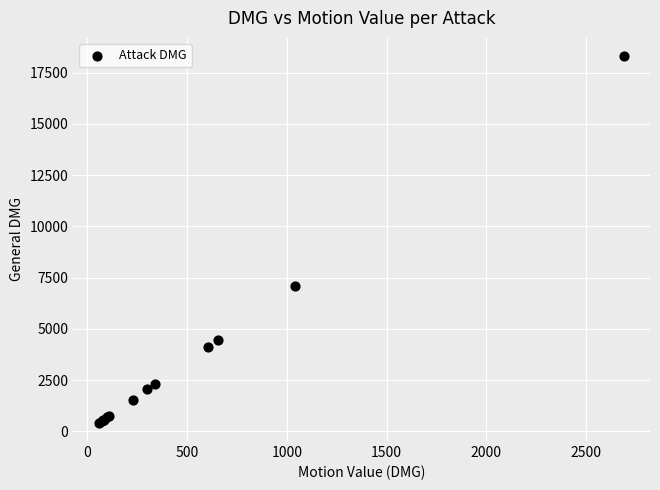

What Y value in the scatter plot is closest to 9359?

7075.4